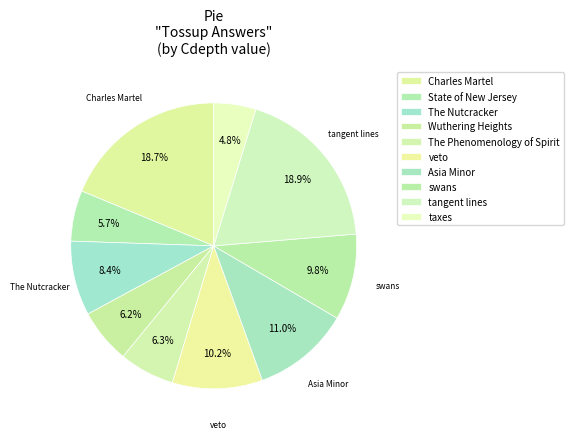

Is it true that taxes is 13% of the pie?

False